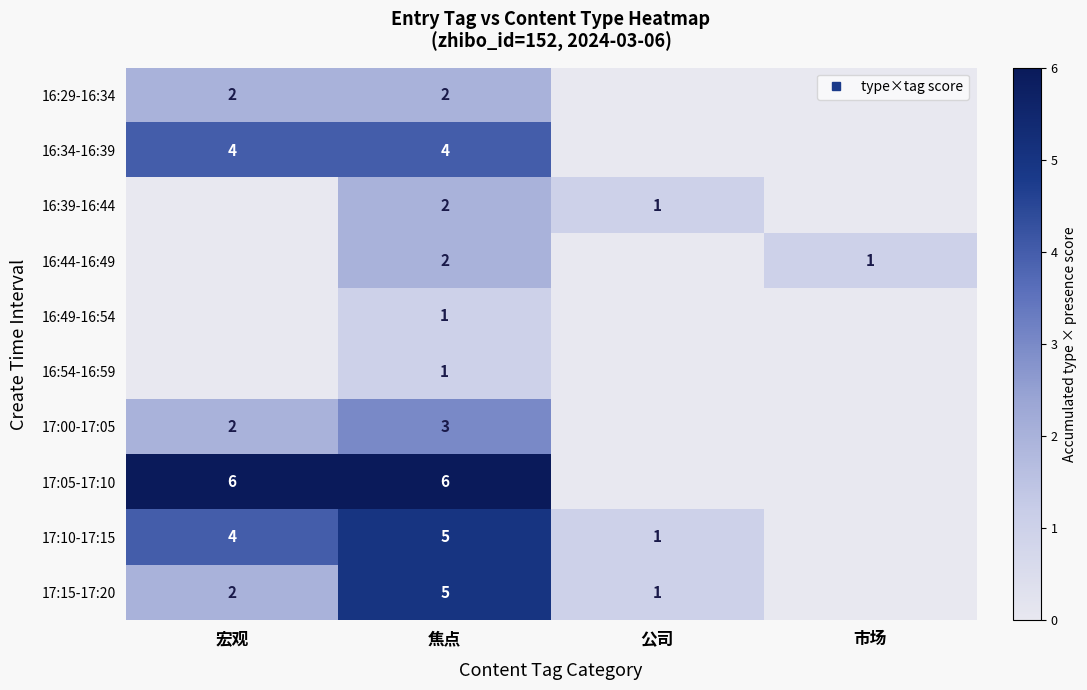

What is the maximum value for 17:05-17:10?

6